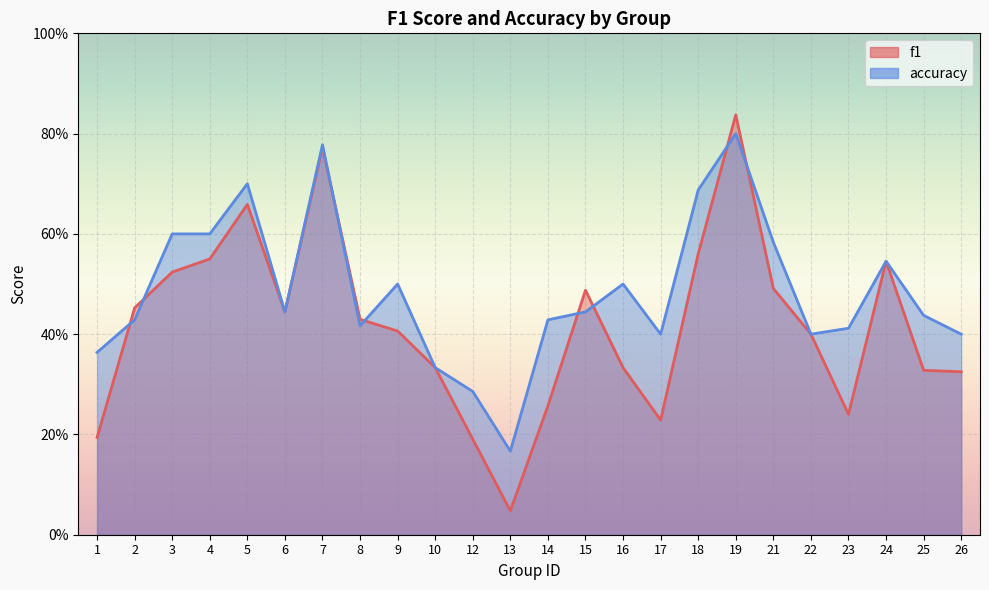

Rank the series by their average value, from lowest to highest.

f1, accuracy